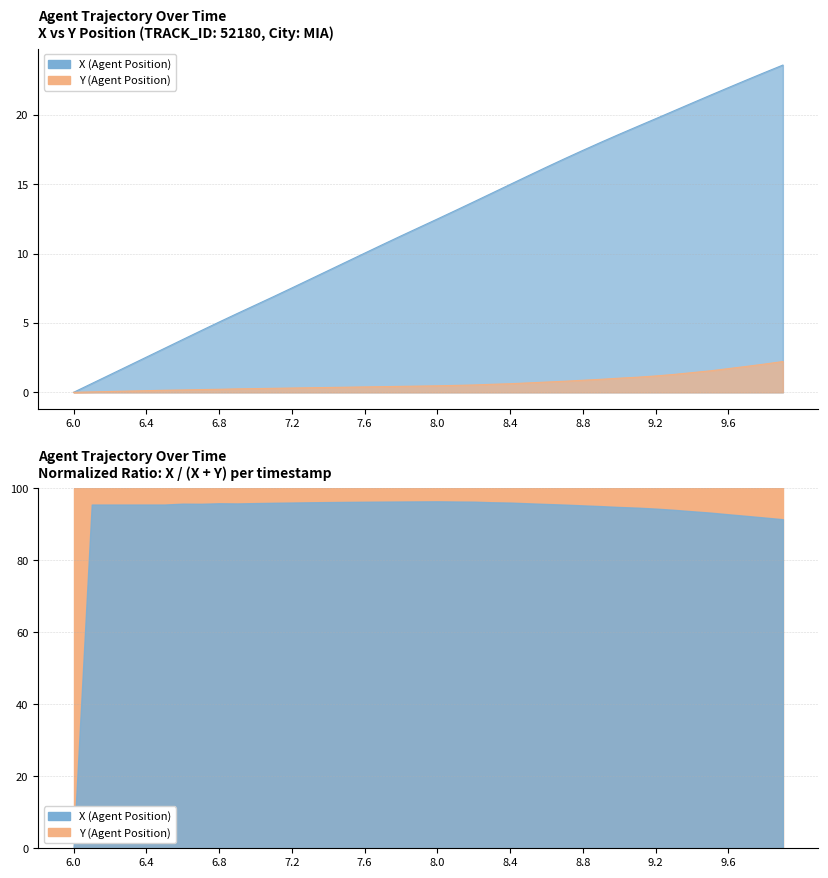

At which category is the sum across all series the highest?

9.9